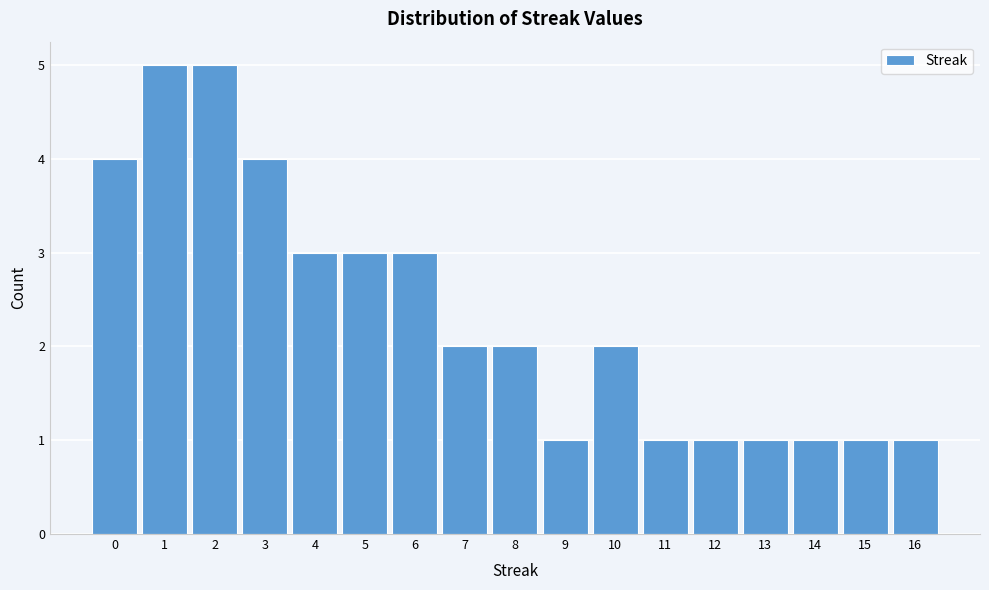

How tall is the bar that spans 8.5 to 9.5 on the x-axis? The values are not printed on the chart, so give them approximately, as read against the axis.

1